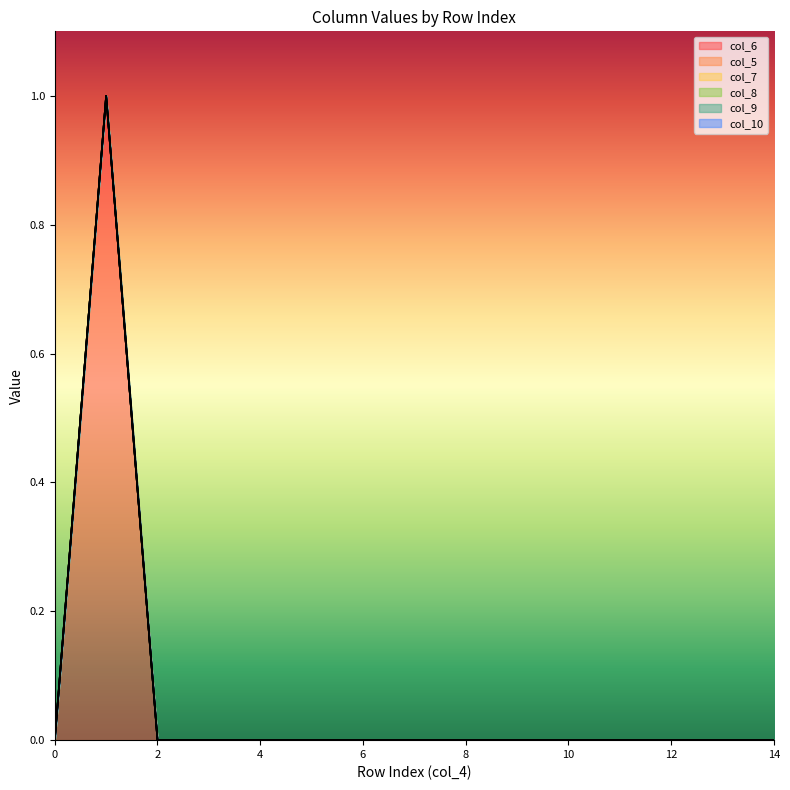

Reading left to right, what are all the values shown in this chart?

col_6: 0=0	1=1	2=0	3=0	4=0	5=0	6=0	7=0	8=0	9=0	10=0	11=0	12=0	13=0	14=0
col_5: 0=0	1=0	2=0	3=0	4=0	5=0	6=0	7=0	8=0	9=0	10=0	11=0	12=0	13=0	14=0
col_7: 0=0	1=0	2=0	3=0	4=0	5=0	6=0	7=0	8=0	9=0	10=0	11=0	12=0	13=0	14=0
col_8: 0=0	1=0	2=0	3=0	4=0	5=0	6=0	7=0	8=0	9=0	10=0	11=0	12=0	13=0	14=0
col_9: 0=0	1=0	2=0	3=0	4=0	5=0	6=0	7=0	8=0	9=0	10=0	11=0	12=0	13=0	14=0
col_10: 0=0	1=0	2=0	3=0	4=0	5=0	6=0	7=0	8=0	9=0	10=0	11=0	12=0	13=0	14=0